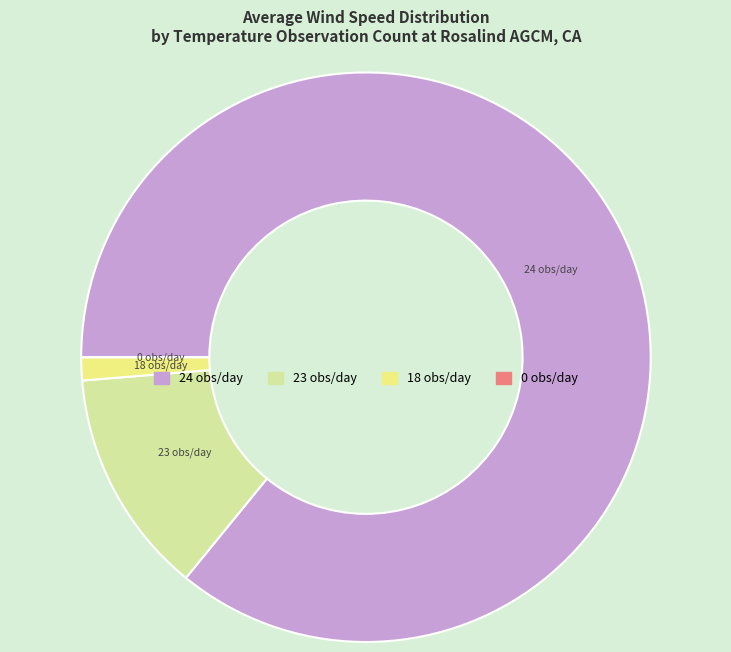

Is there a majority slice in this chart?

Yes